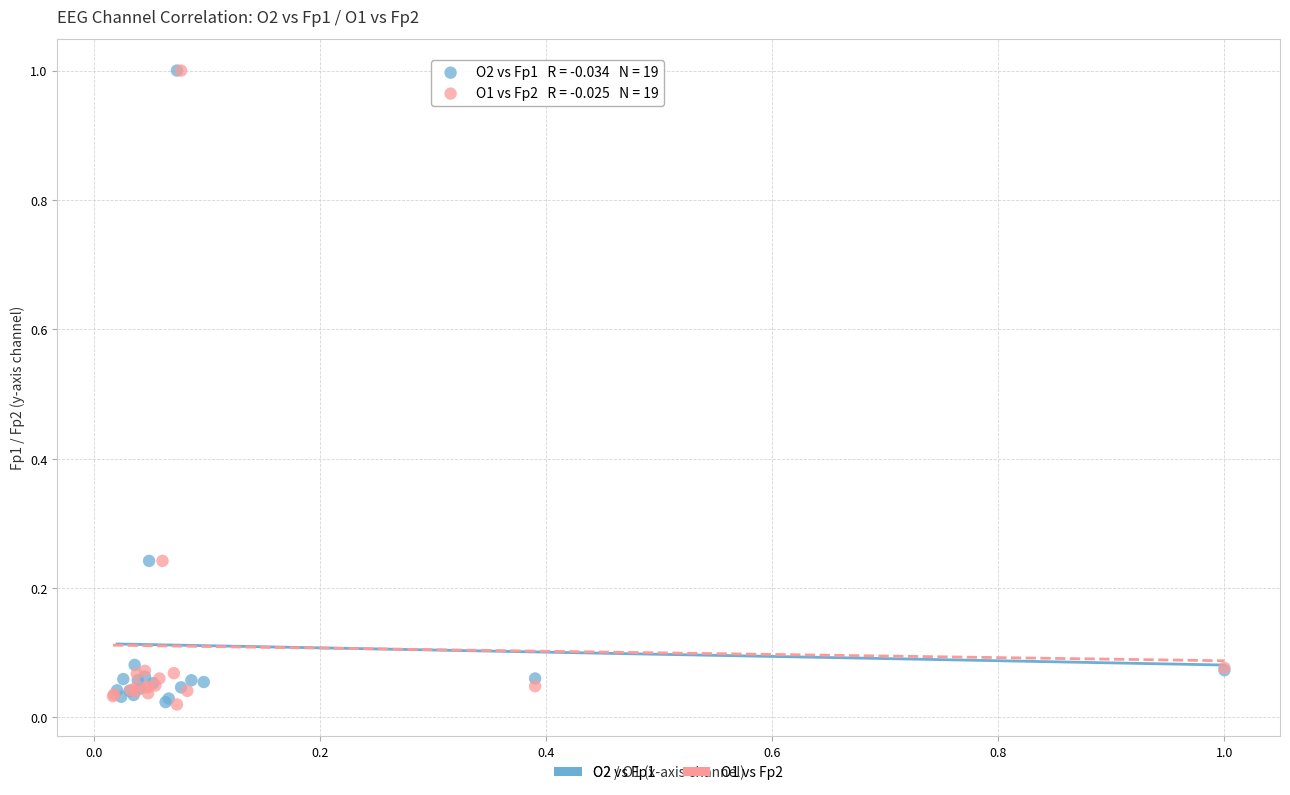

What are all the series names shown in the legend?

O2 vs Fp1, O1 vs Fp2